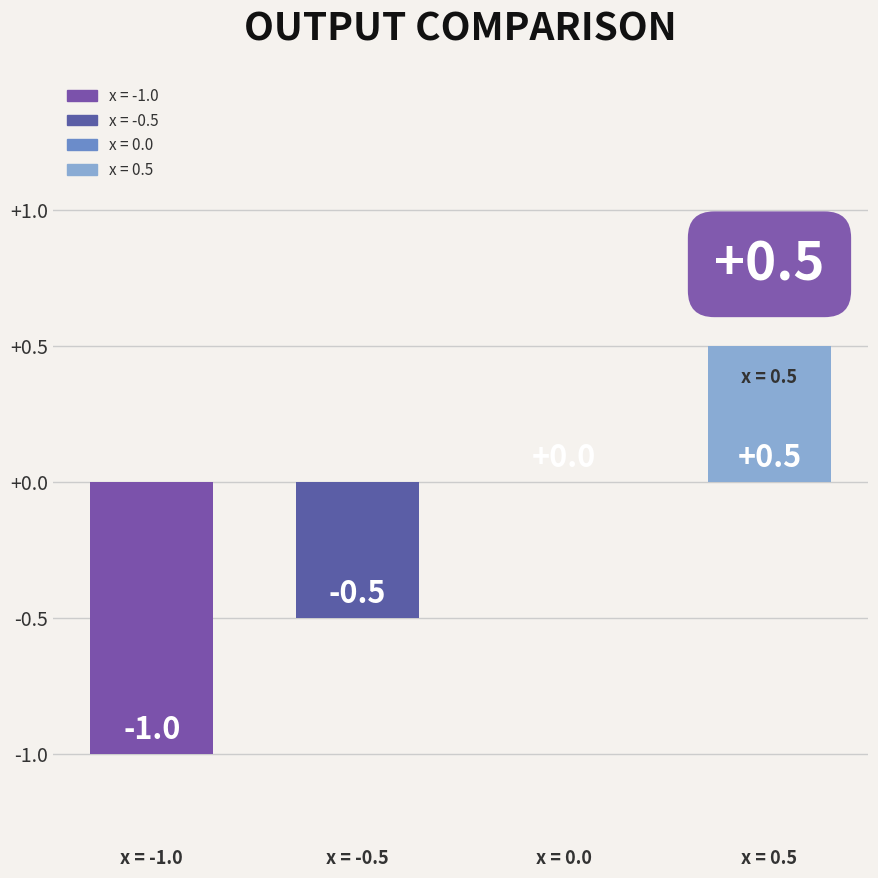

What is the maximum value shown in the chart?

0.5